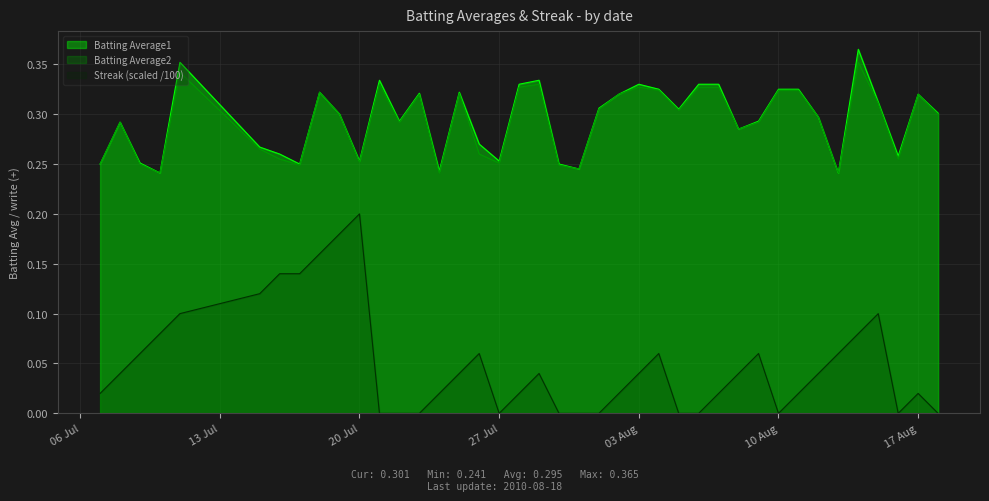

Does the chart display data point markers on the line(s)?

No